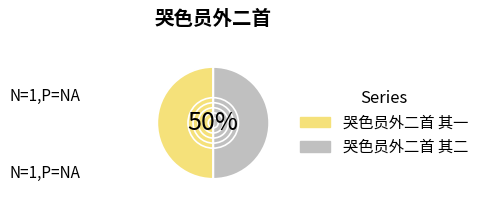

Do 哭色员外二首 其二 and 哭色员外二首 其一 together represent more than half of the pie?

Yes